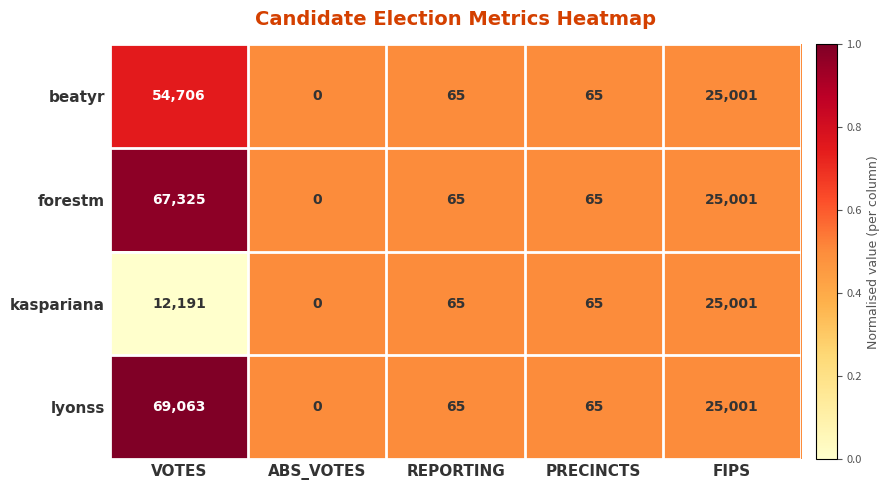

Where does the kaspariana series first go above 65?

VOTES